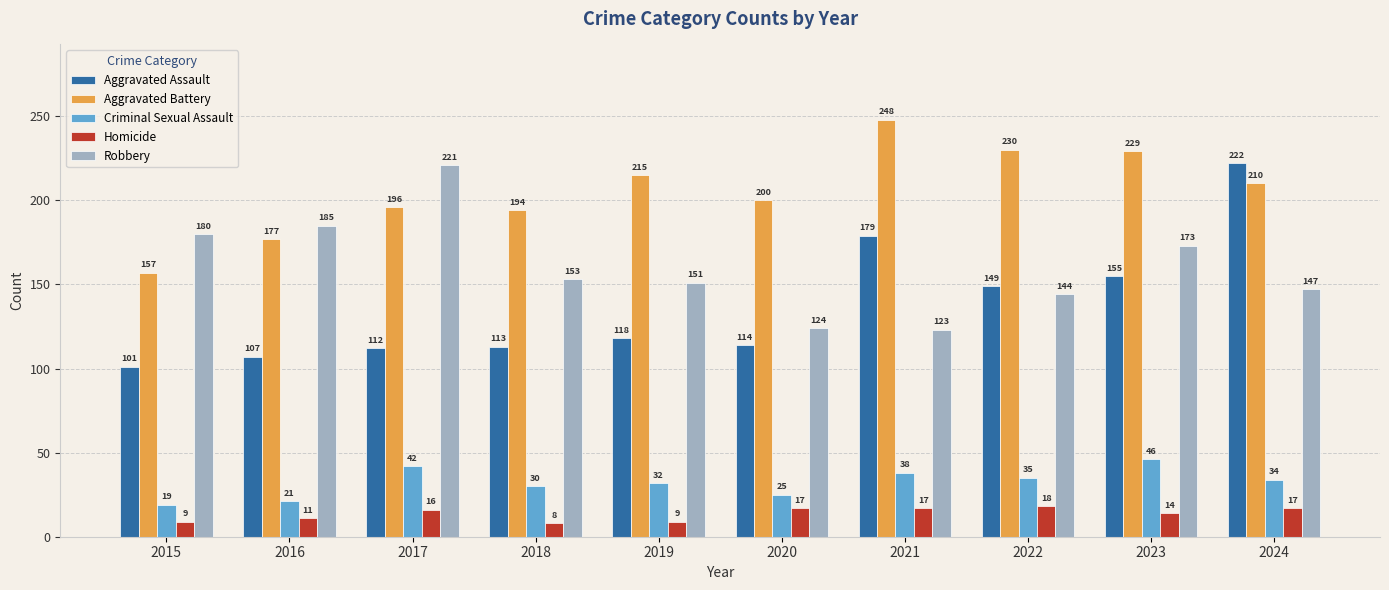

What are all the series names shown in the legend?

Aggravated Assault, Aggravated Battery, Criminal Sexual Assault, Homicide, Robbery